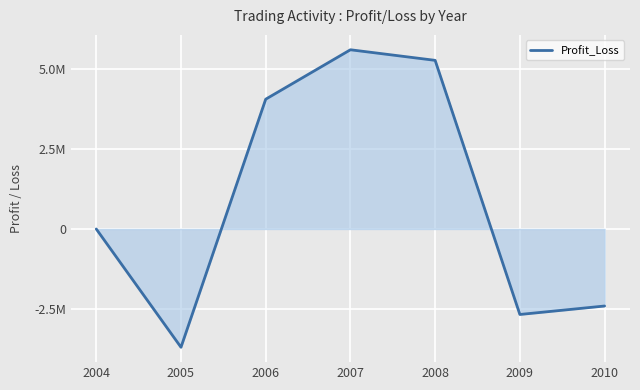

What is the smallest value displayed?

-3701680.0